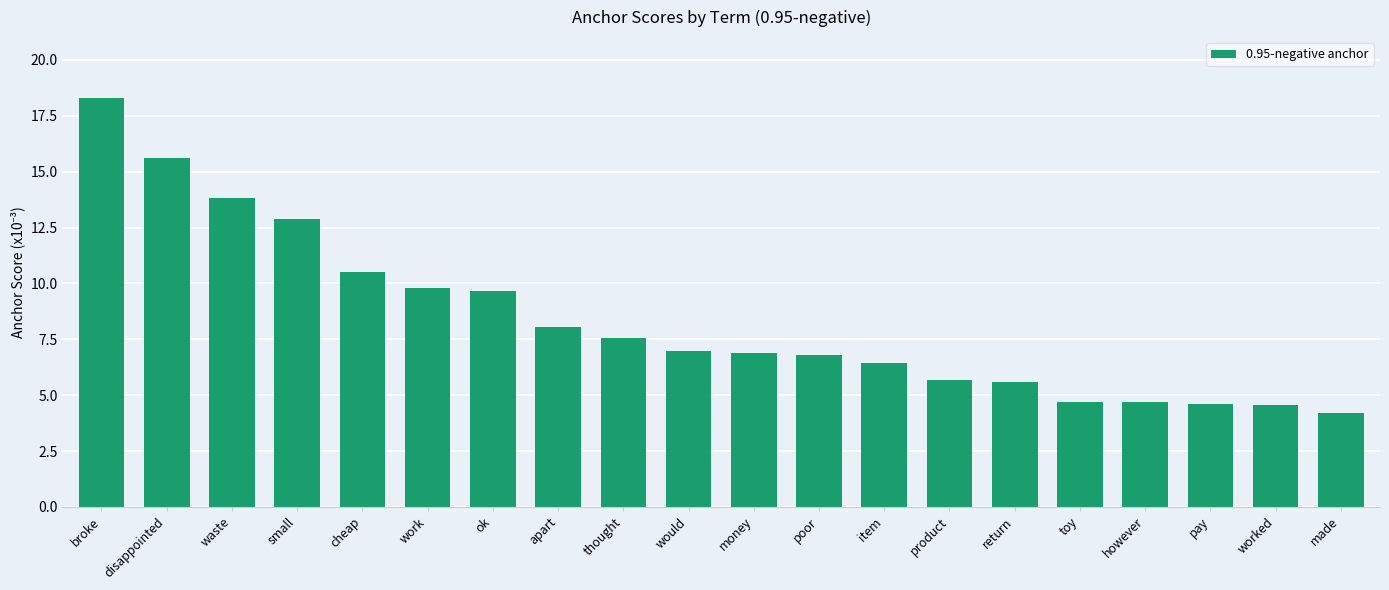

Count the number of values greater than 6.

13